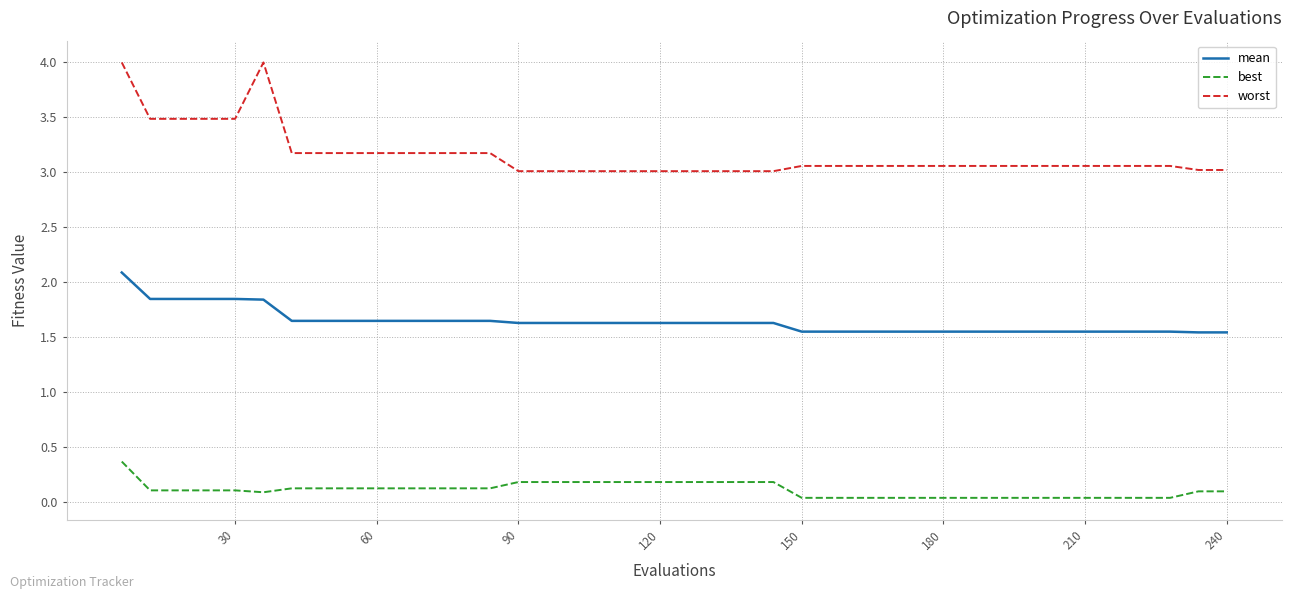

Which series has the largest total across all categories?

worst